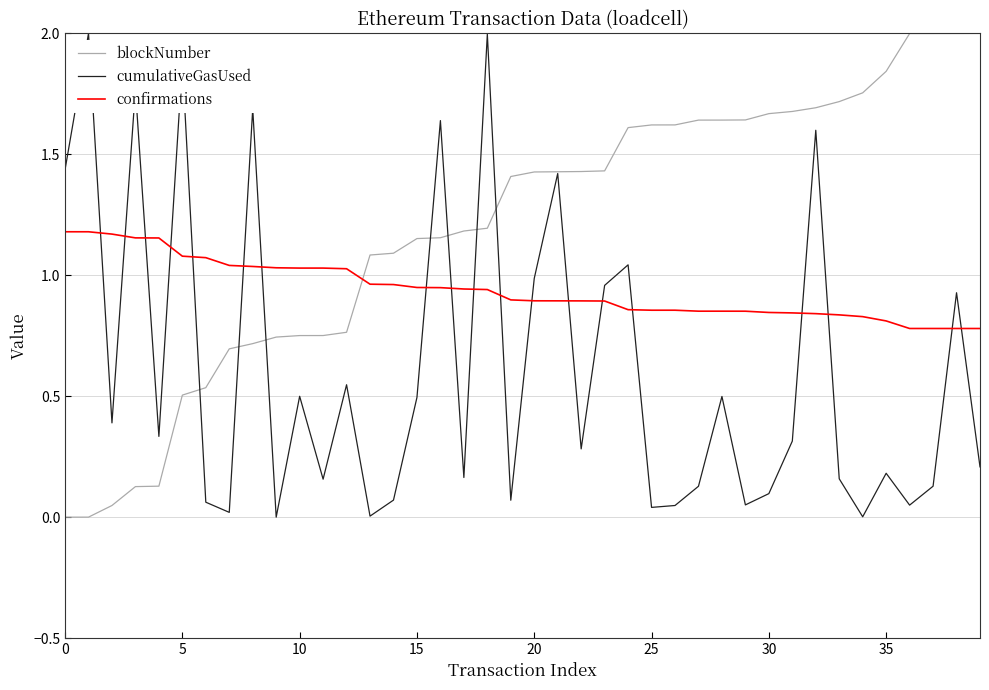

Count the number of categories in the chart.

40